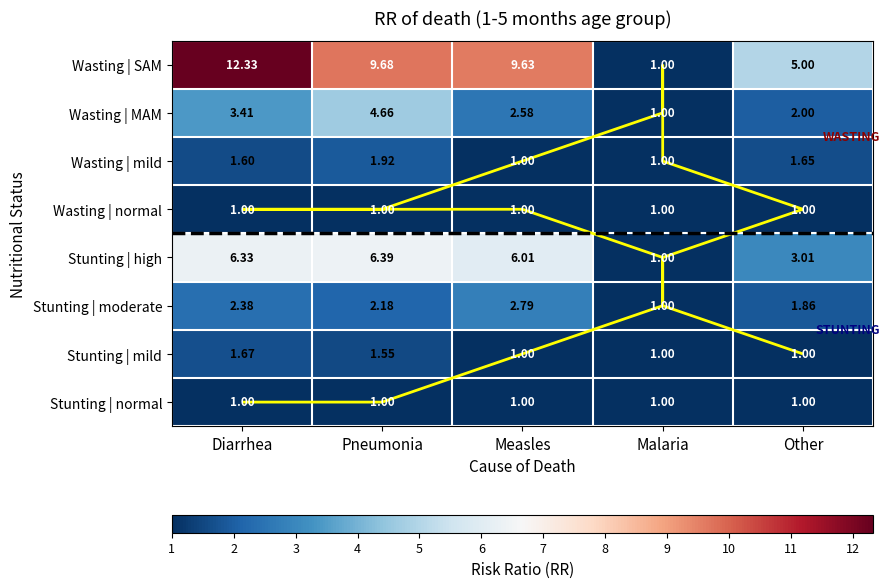

At how many categories does at least one series exceed 4?

4